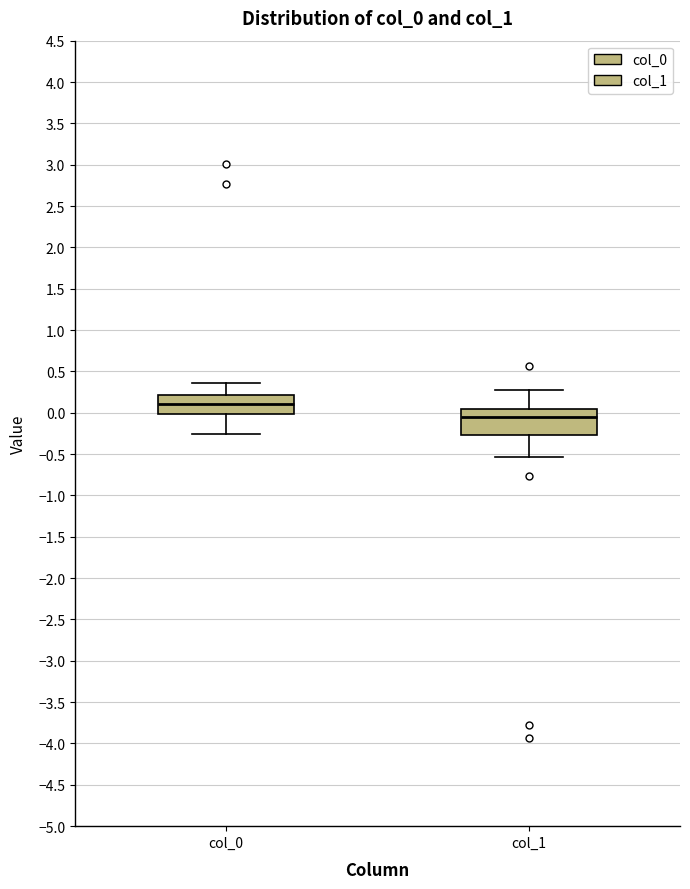

Which box's median line is the highest?

col_0